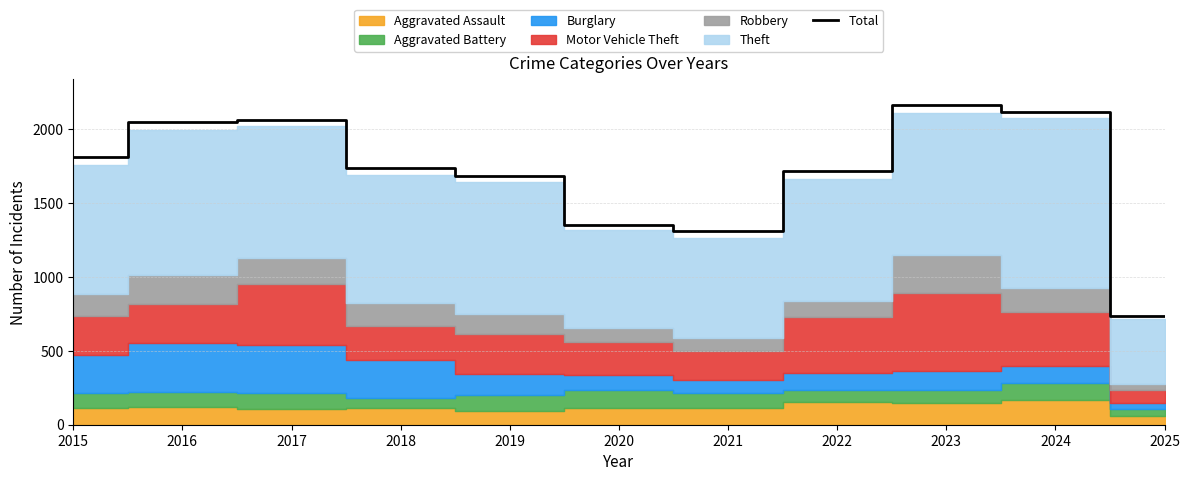

True or false: the data shows 2407 at 2015.

False